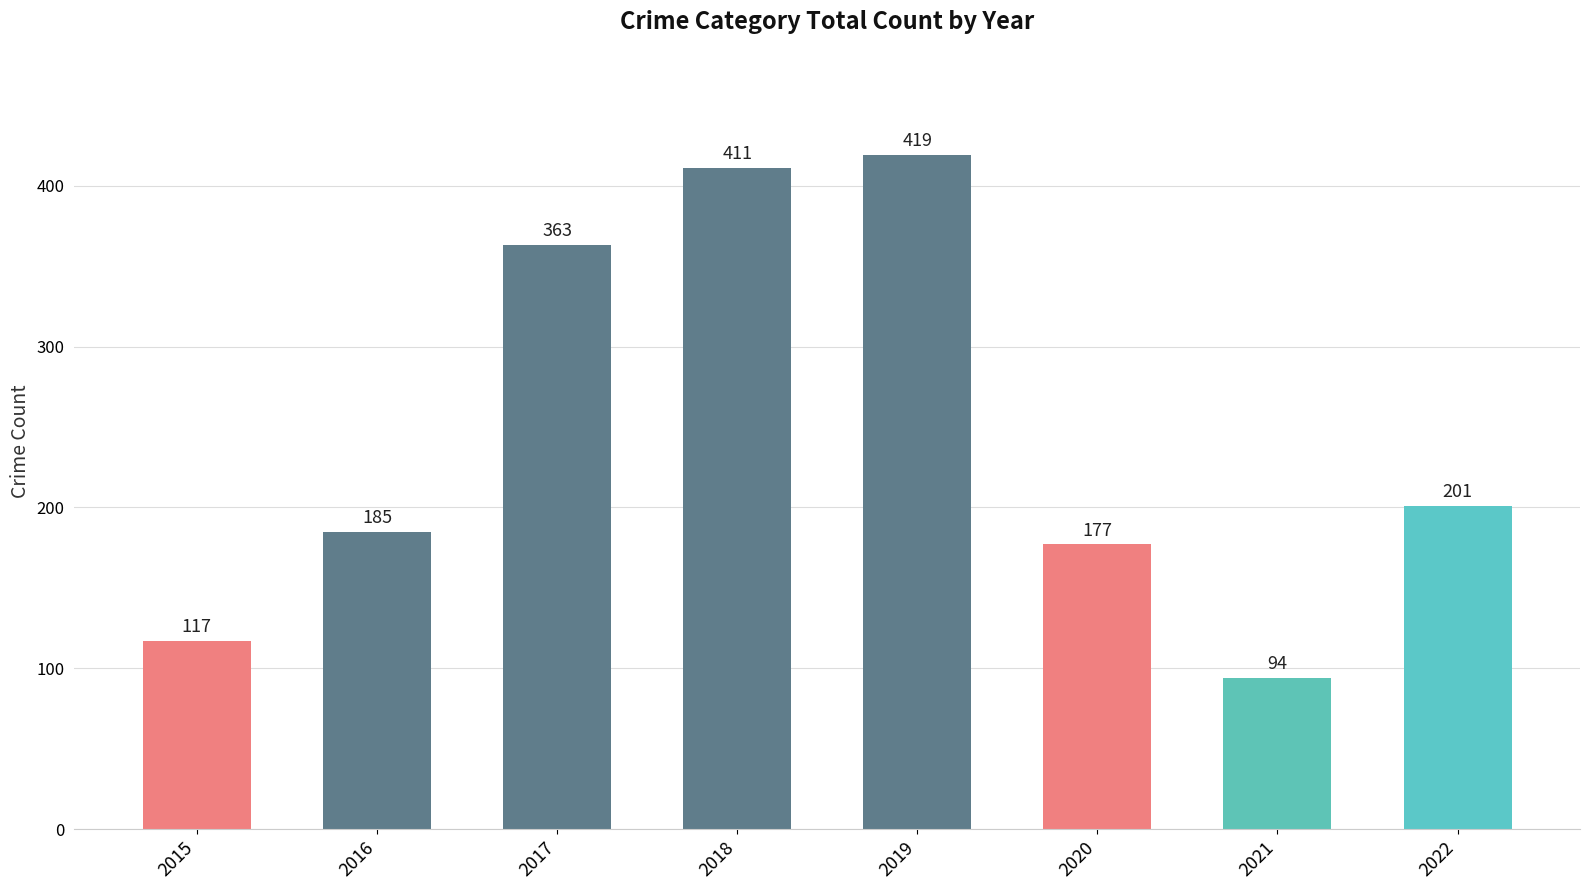

Reading left to right, extract all data points from this chart.

2015=117	2016=185	2017=363	2018=411	2019=419	2020=177	2021=94	2022=201